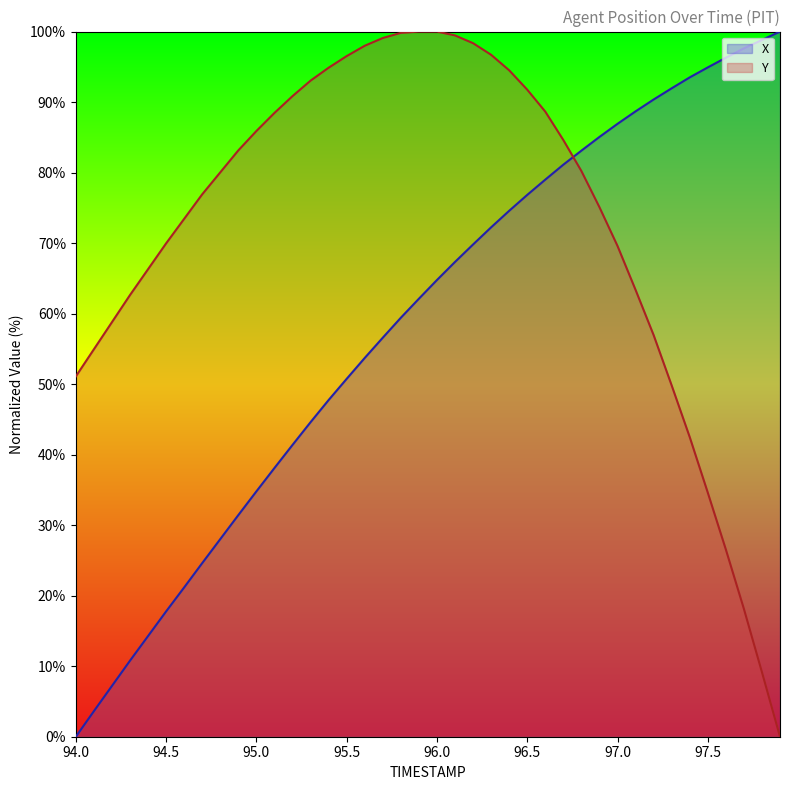

What is the total value across all series at 95.4?

142.6